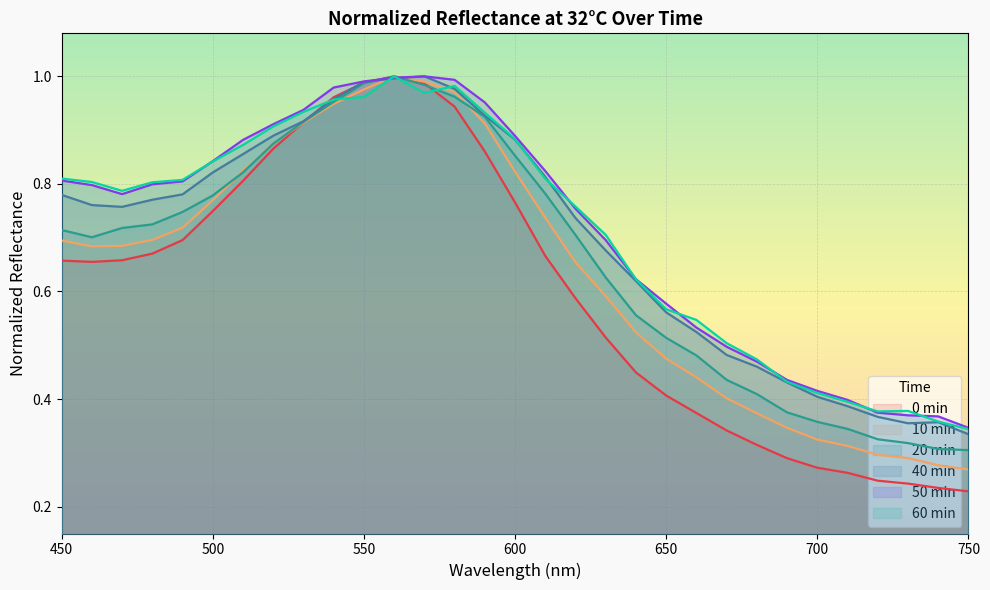

What is the difference between the 0min values at 640 and 620?

0.1